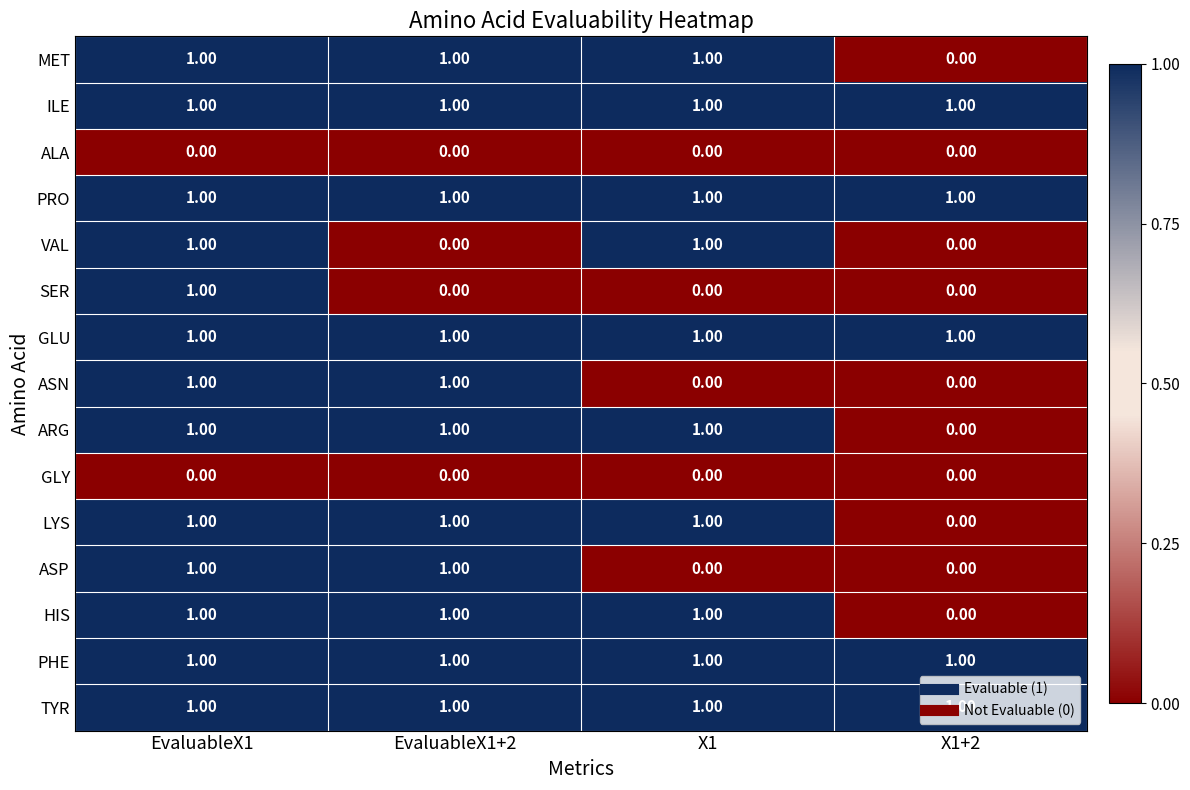

What is the total value across all series at EvaluableX1?

13